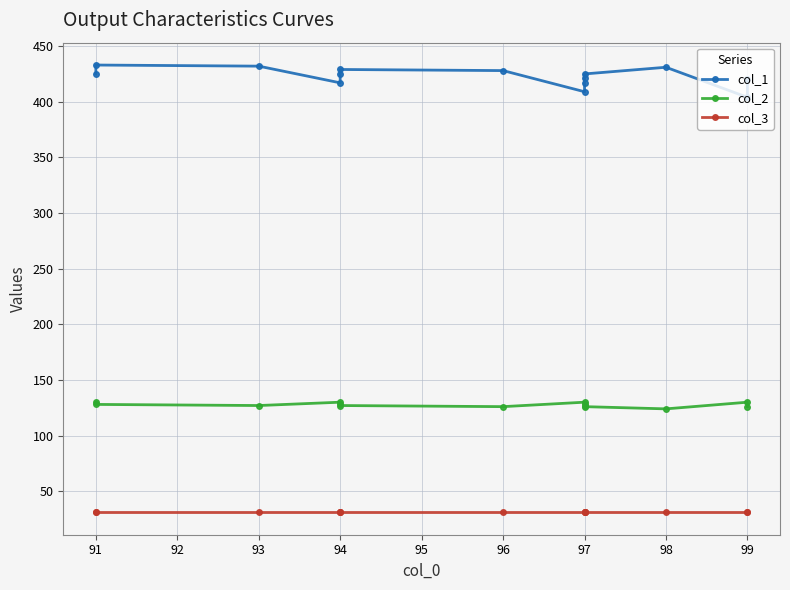

Is it true that col_2 equals 228 at 94?

False